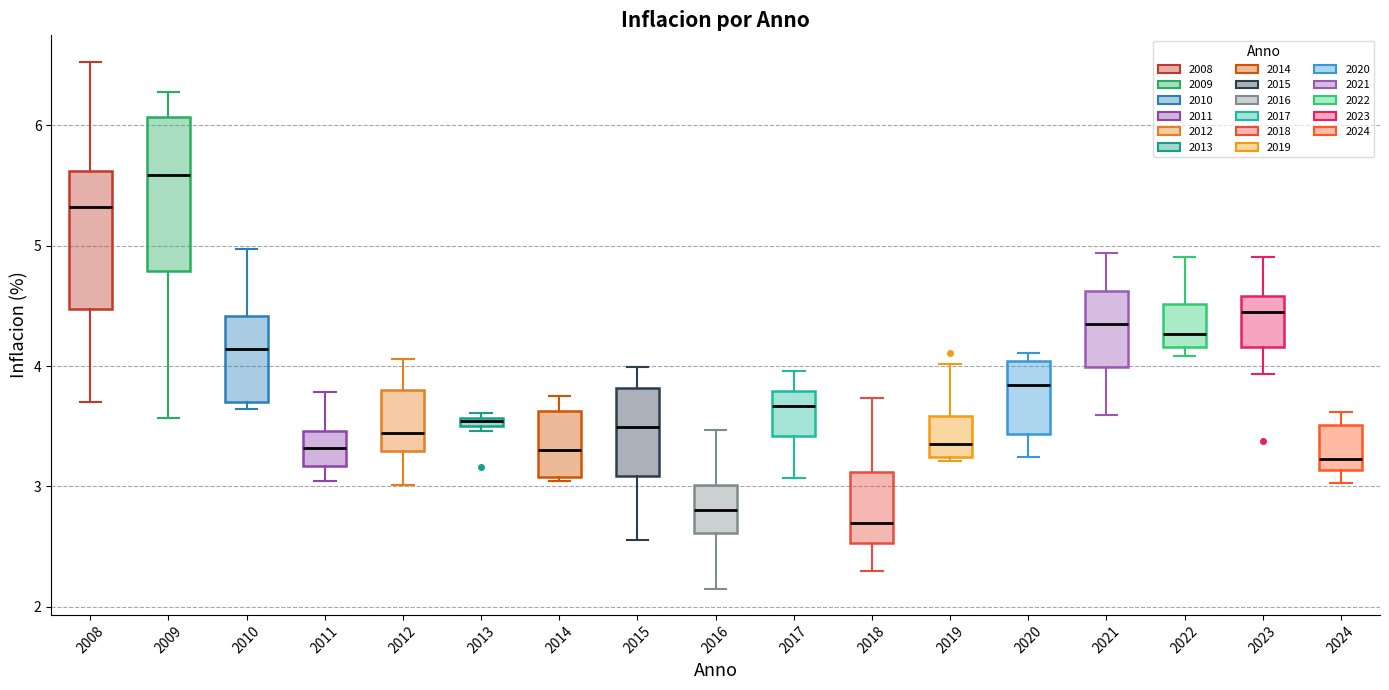

Which box has the highest median line?

2009